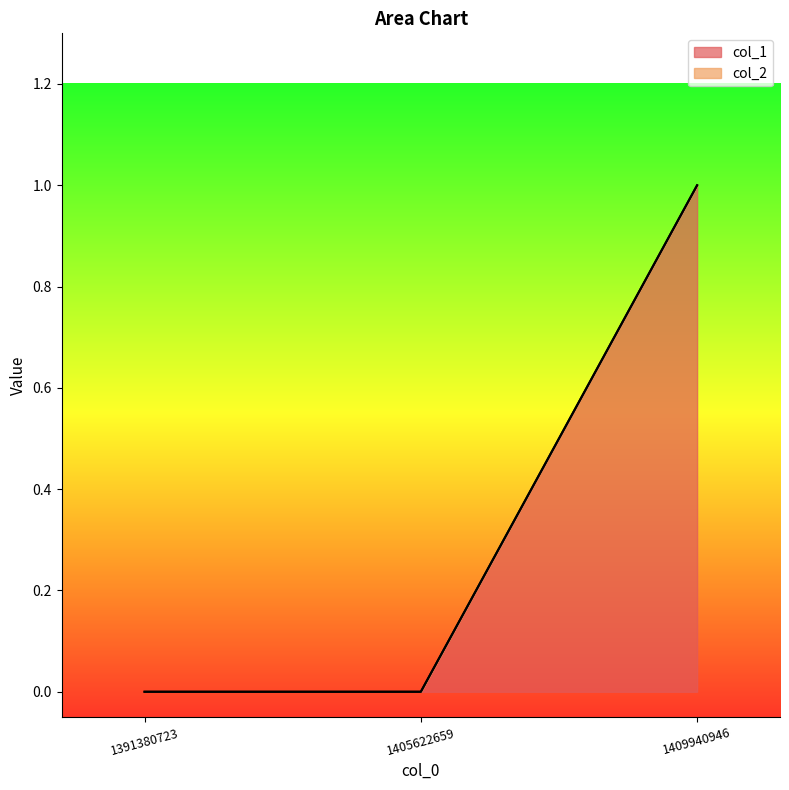

How many lines are shown in the chart?

2